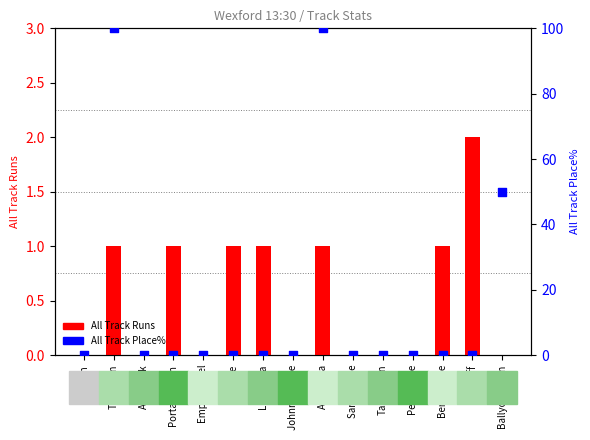

What are all the series names shown in the legend?

All Track Runs, All Track Place%